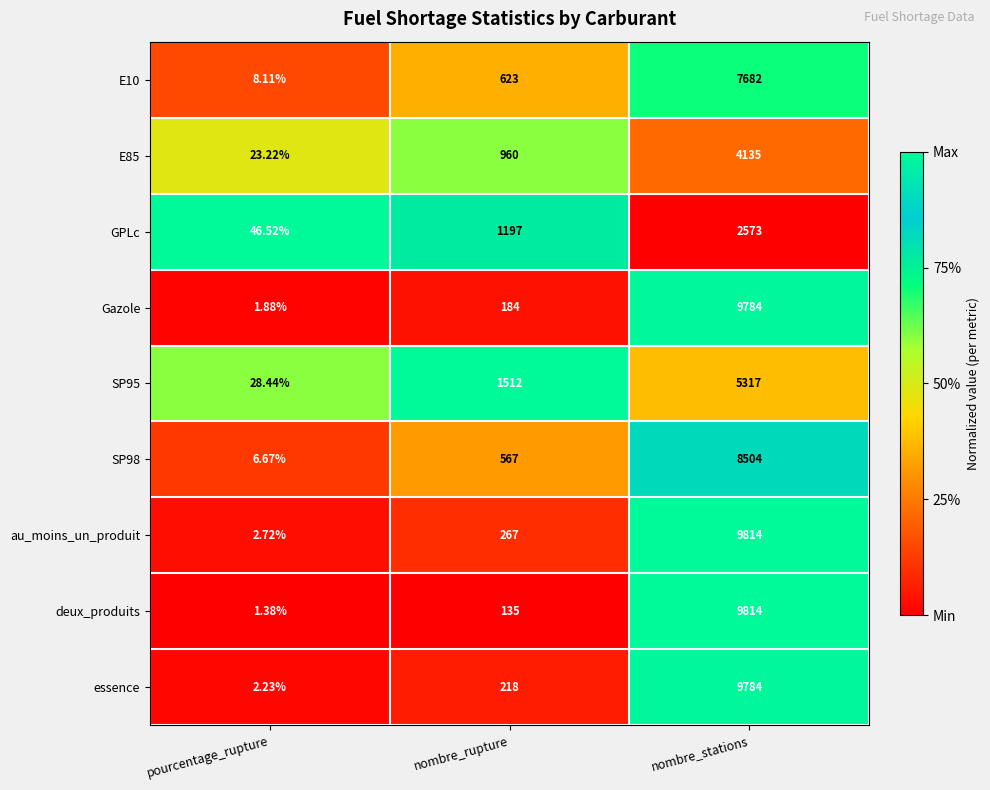

At pourcentage_rupture, list the series in order from smallest to largest.

deux_produits, Gazole, essence, au_moins_un_produit, SP98, E10, E85, SP95, GPLc